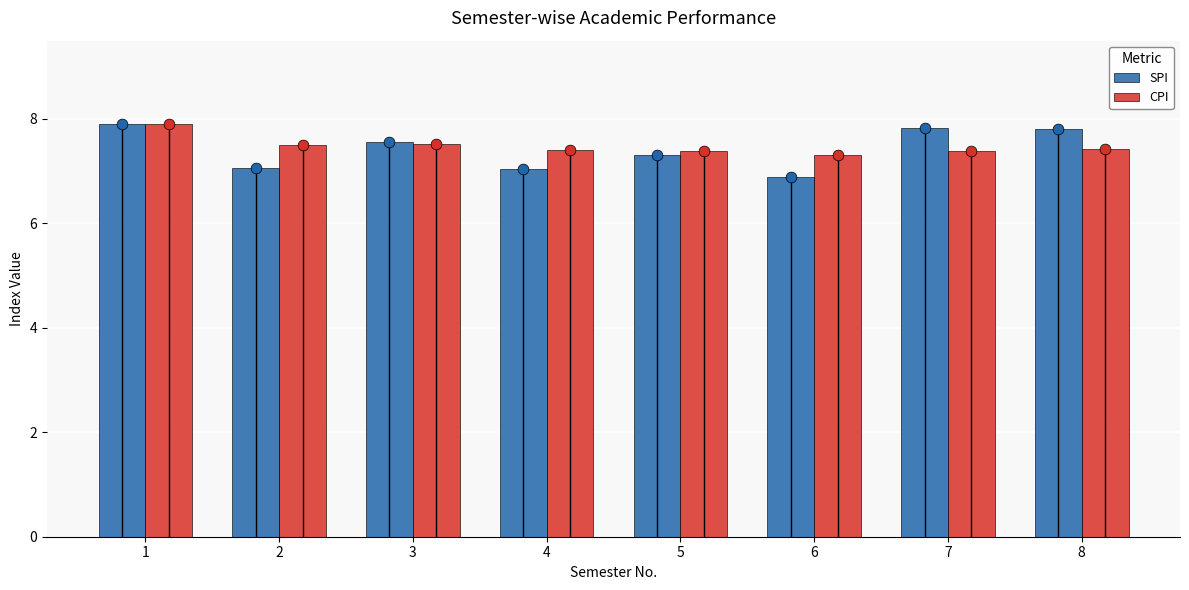

At which category is the sum across all series the highest?

1